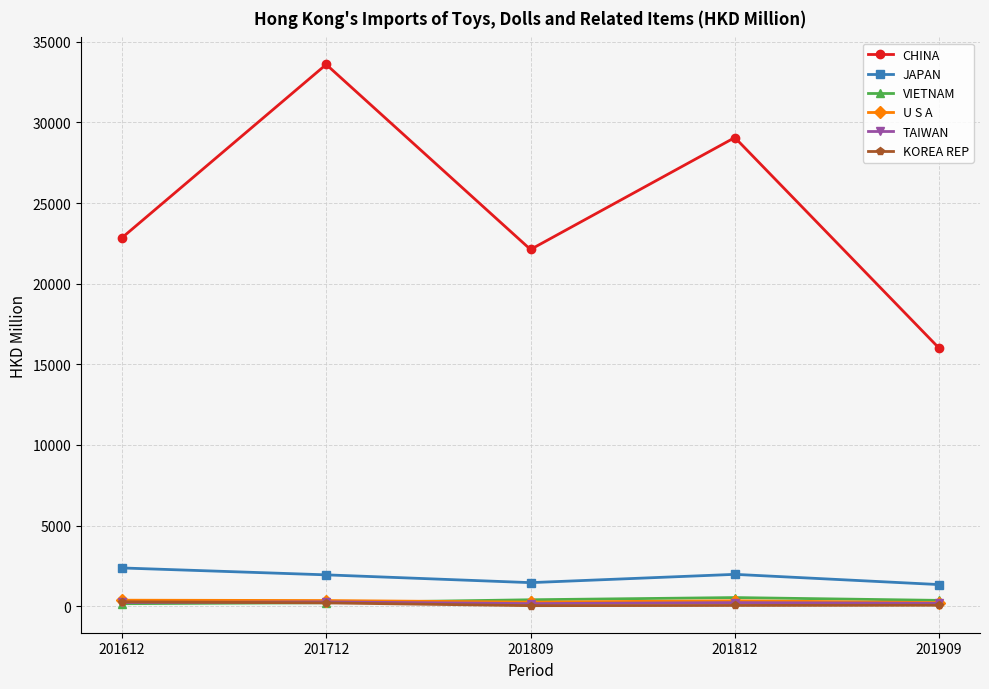

How many values in the KOREA REP series are below 57?

2